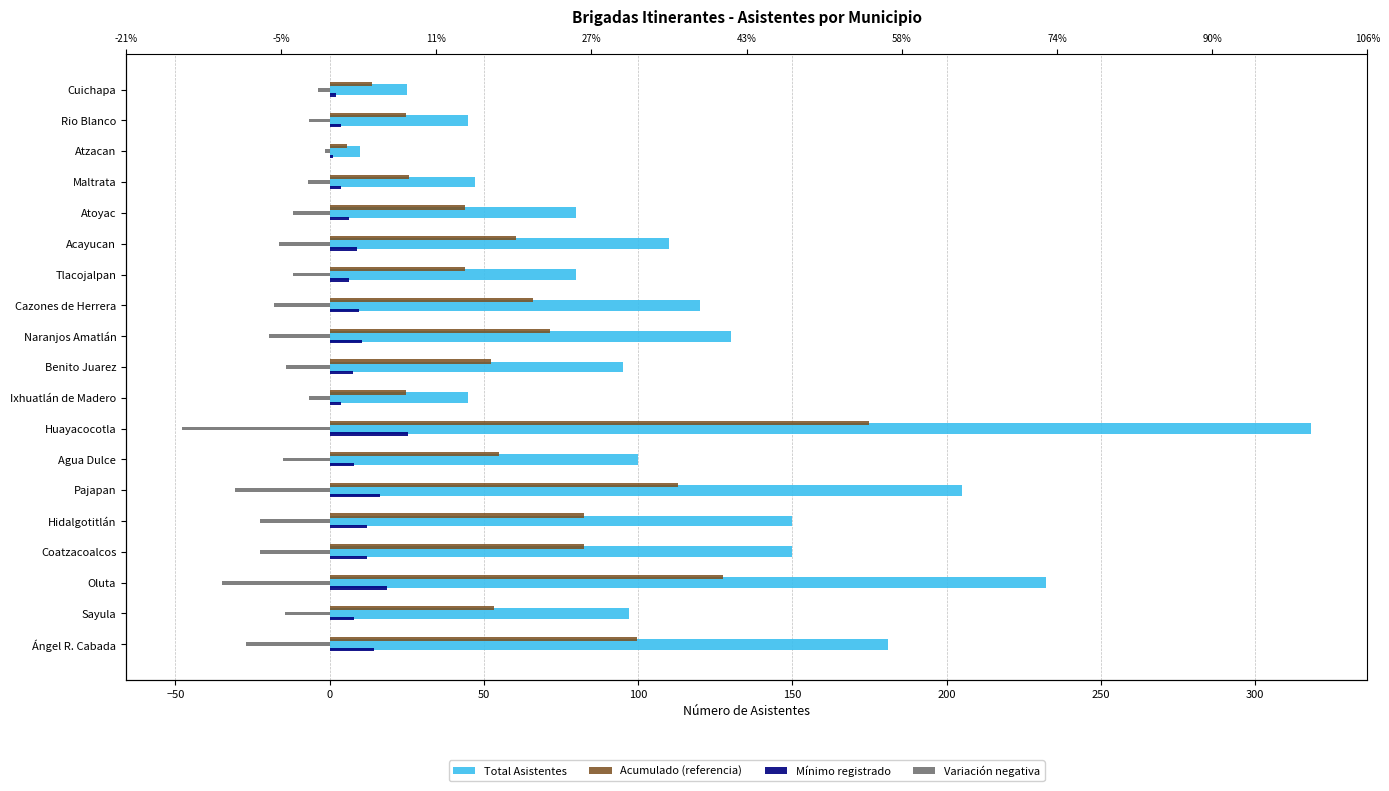

How many distinct data groups are displayed?

4